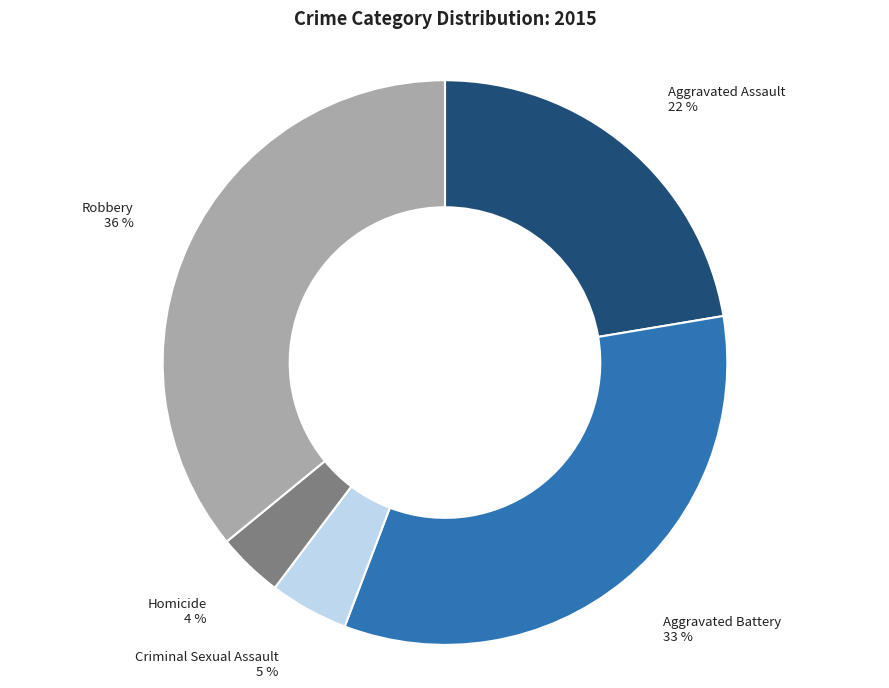

To the nearest percent, what is the difference between the largest and smallest slice percentages?

32%